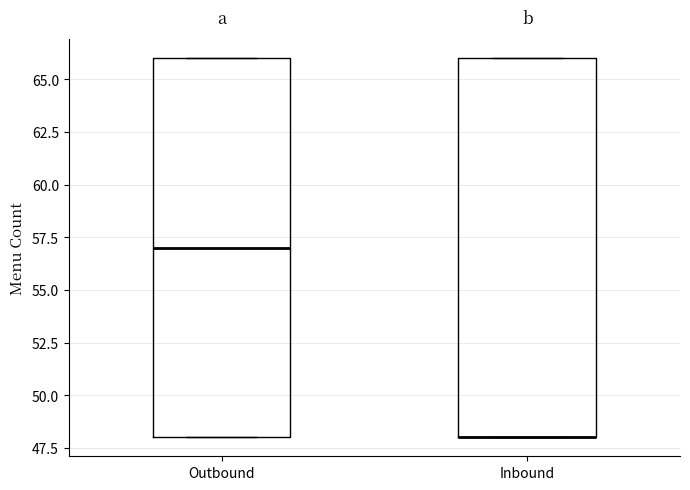

Where is the upper edge of the box for Inbound on the y-axis? The values are not printed on the chart, so give them approximately, as read against the axis.

66